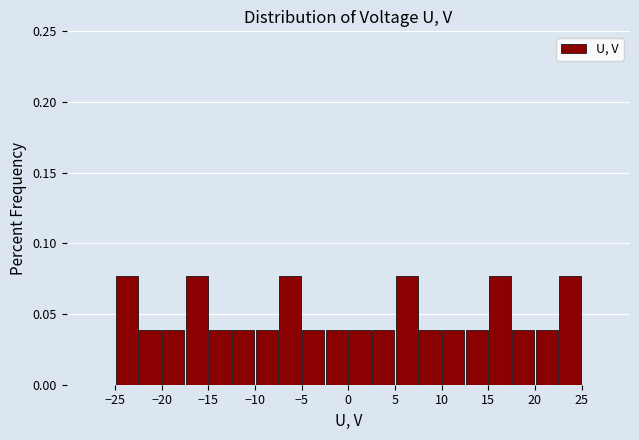

Reading left to right, transcribe this chart: for each bar, give the range it covers on the x-axis and its height. The values are not printed on the chart, so give them approximately, as read against the axis.

-27.5 to -25.0: 0
-25.0 to -22.5: 0.075
-22.5 to -20.0: 0.040
-20.0 to -17.5: 0.040
-17.5 to -15.0: 0.075
-15.0 to -12.5: 0.040
-12.5 to -10.0: 0.040
-10.0 to -7.5: 0.040
-7.5 to -5.0: 0.075
-5.0 to -2.5: 0.040
-2.5 to 0.0: 0.040
0.0 to 2.5: 0.040
2.5 to 5.0: 0.040
5.0 to 7.5: 0.075
7.5 to 10.0: 0.040
10.0 to 12.5: 0.040
12.5 to 15.0: 0.040
15.0 to 17.5: 0.075
17.5 to 20.0: 0.040
20.0 to 22.5: 0.040
22.5 to 25.0: 0.075
25.0 to 27.5: 0